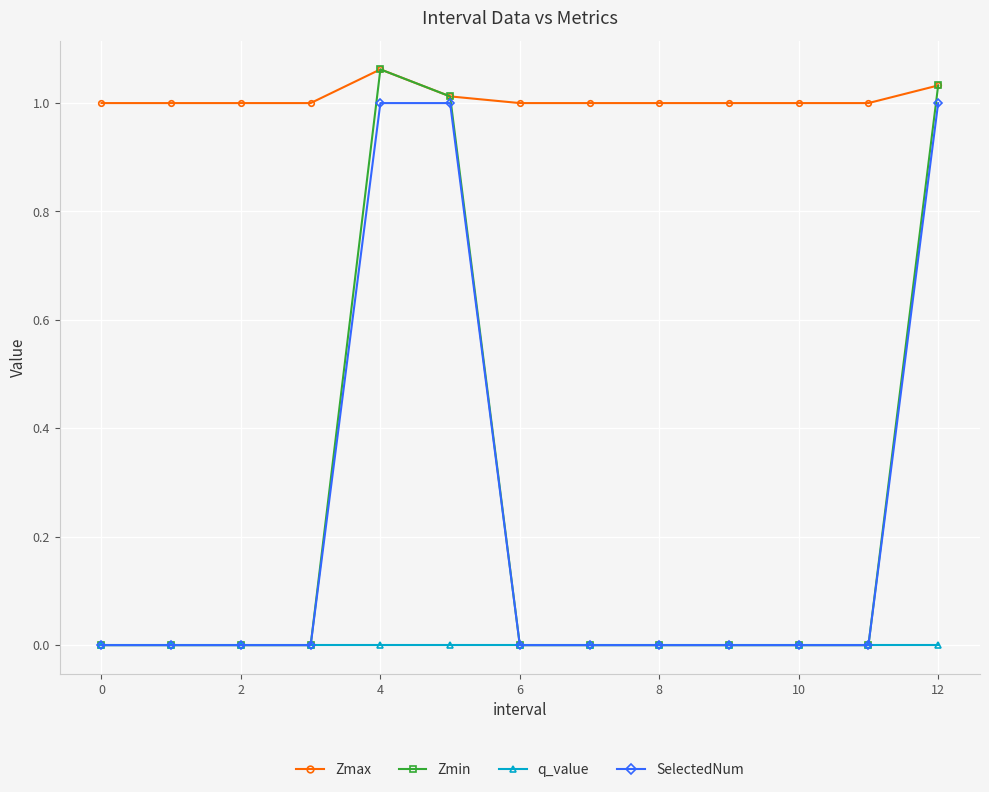

Which series has the widest spread of values?

Zmin